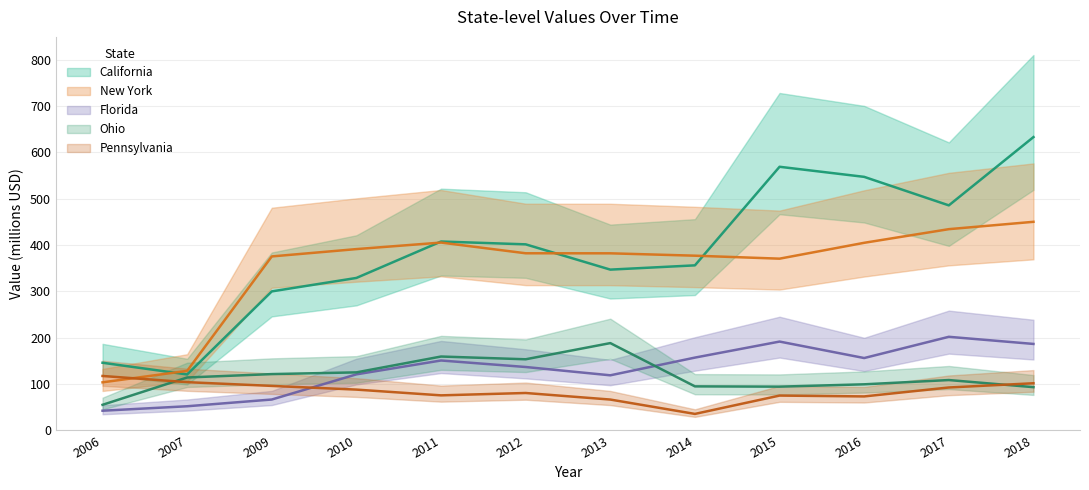

Where does the California series first go above 401?

2011